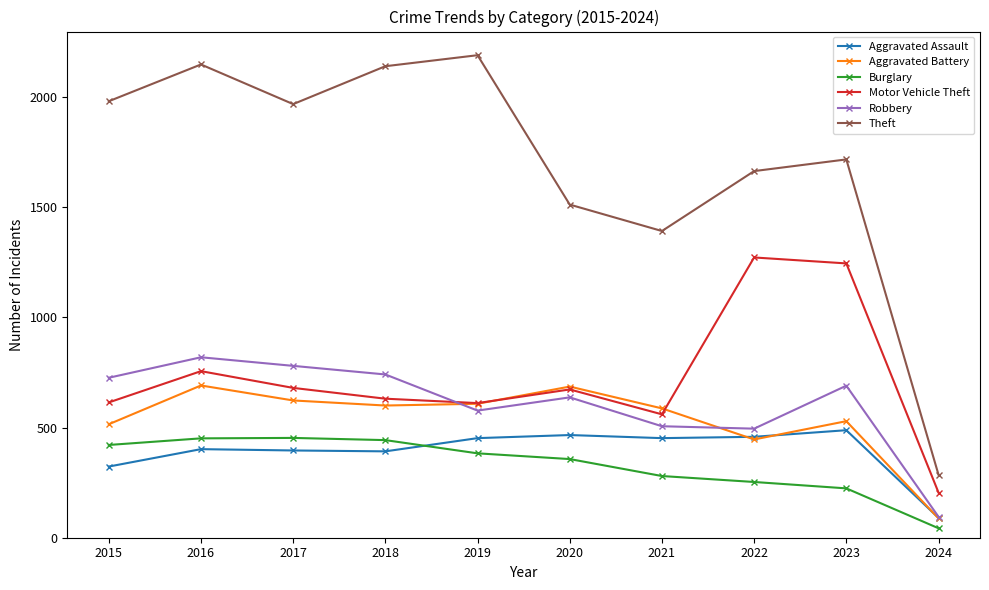

Which series has the largest total across all categories?

Theft